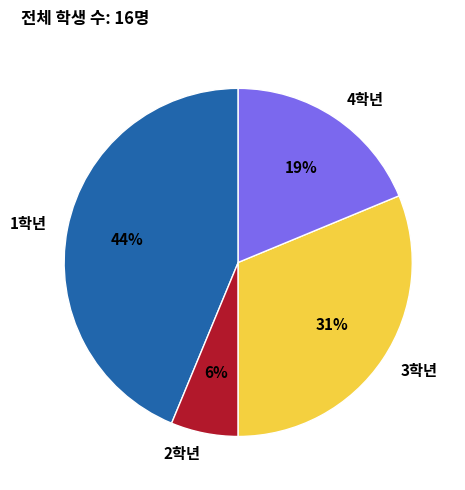

What is the largest slice in the pie chart?

1학년